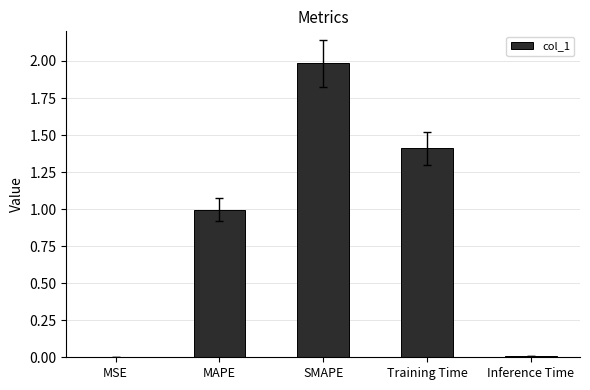

The value at MAPE is 0.2. True or false?

False